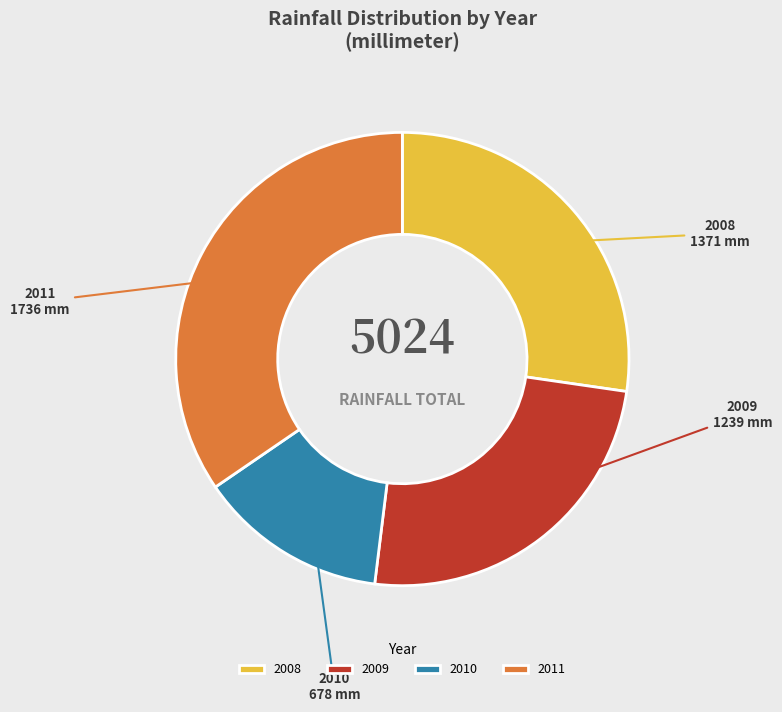

Between 2010 and 2009, which is larger?

2009